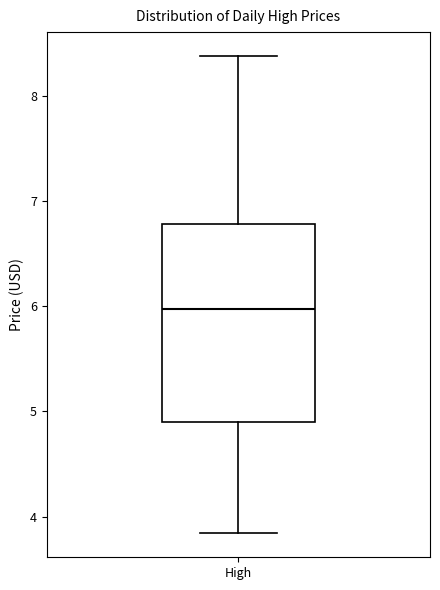

Transcribe this box plot: give where the median line is, the range the box spans, and where the two whiskers end, as read against the y-axis. The values are not printed on the chart, so give them approximately, as read against the axis.

median 6.0, box 4.9 to 6.8, whiskers 3.8 to 8.4